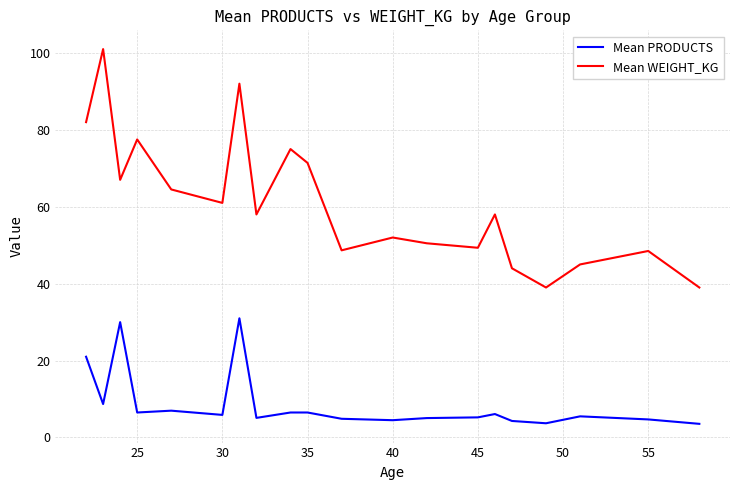

Rank the series by their average value, from highest to lowest.

Mean WEIGHT_KG, Mean PRODUCTS